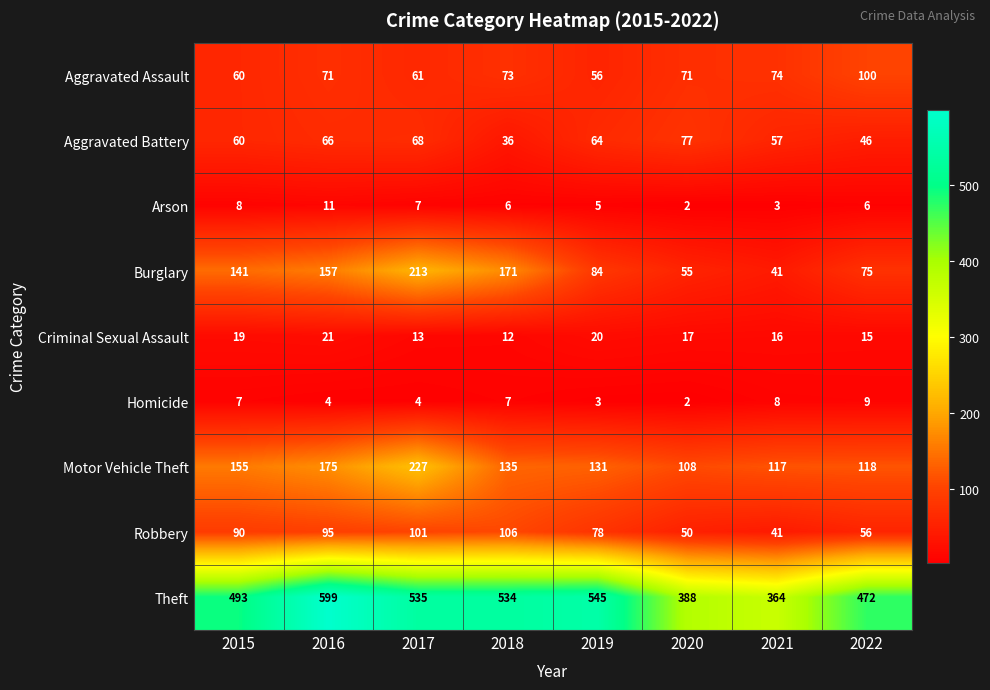

Which series changed the most between 2016 and 2019?

Burglary